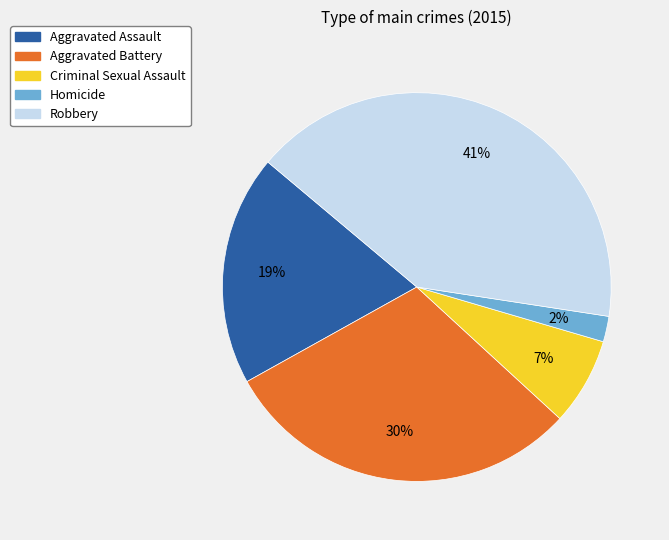

To the nearest percent, what is the difference between the Robbery and Homicide slice percentages?

39%